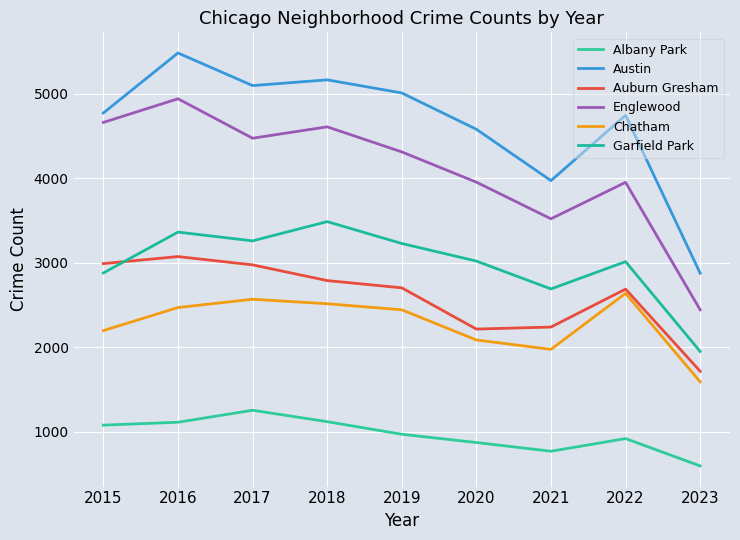

Does the chart display data point markers on the line(s)?

No